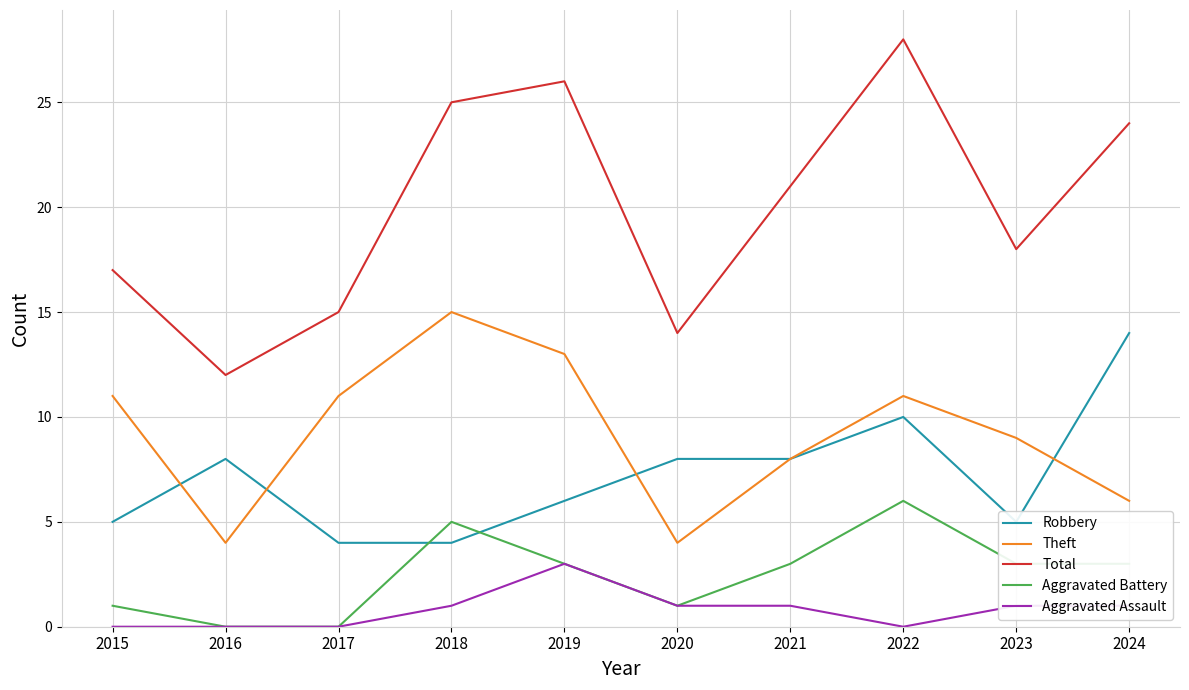

True or false: Total and Robbery intersect in this chart.

False